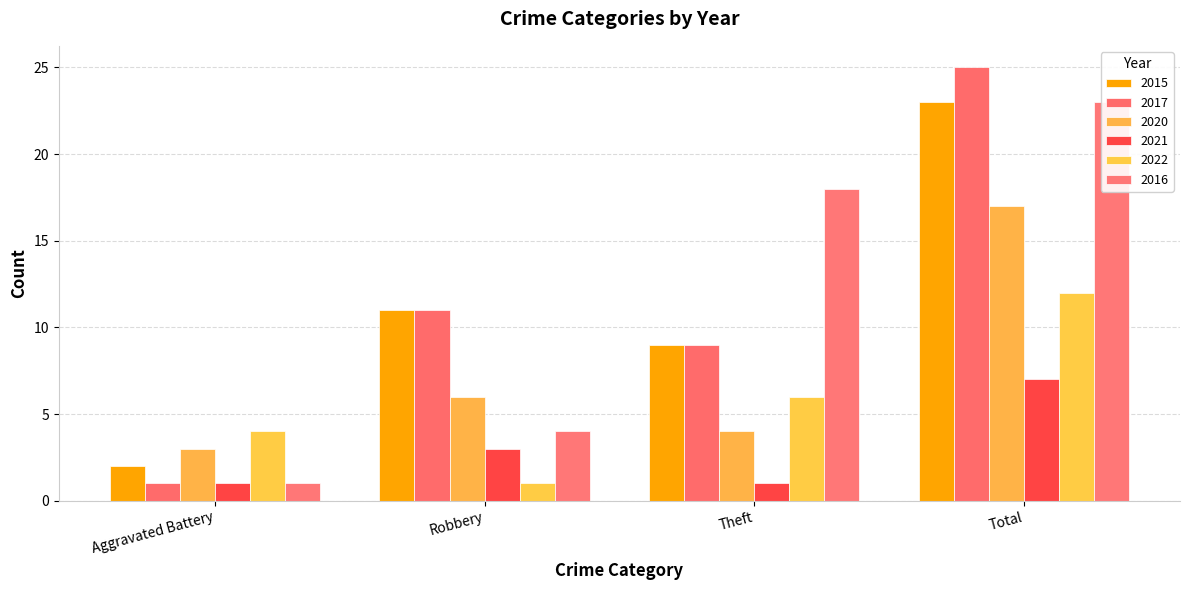

At which label does 2016 first exceed 18?

Total